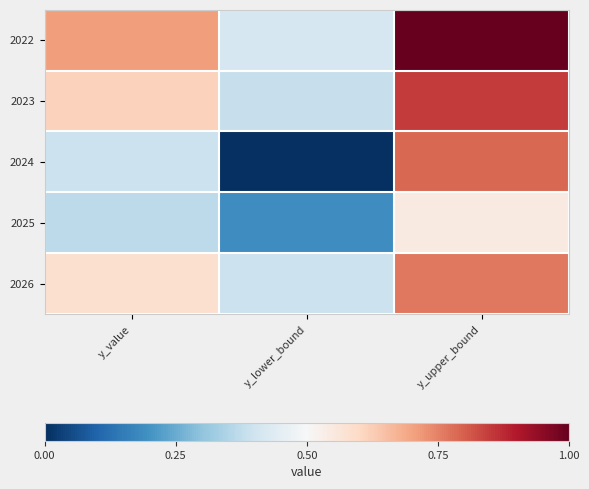

How many distinct data groups are displayed?

5